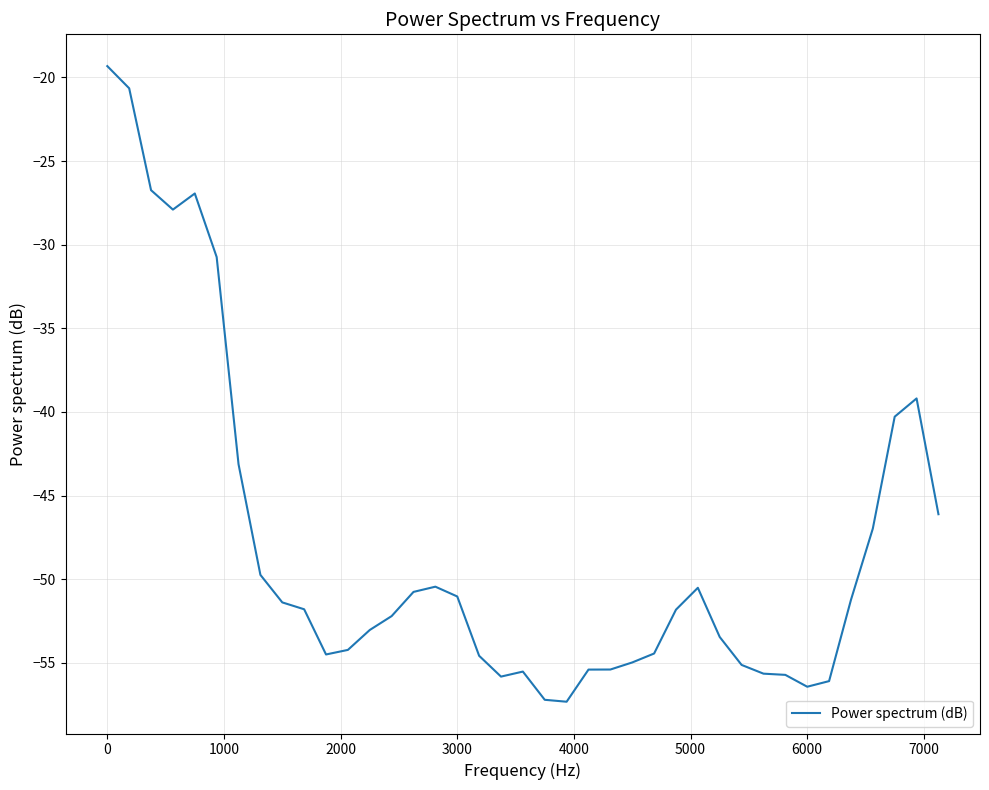

What is the maximum value shown in the chart?

-19.3